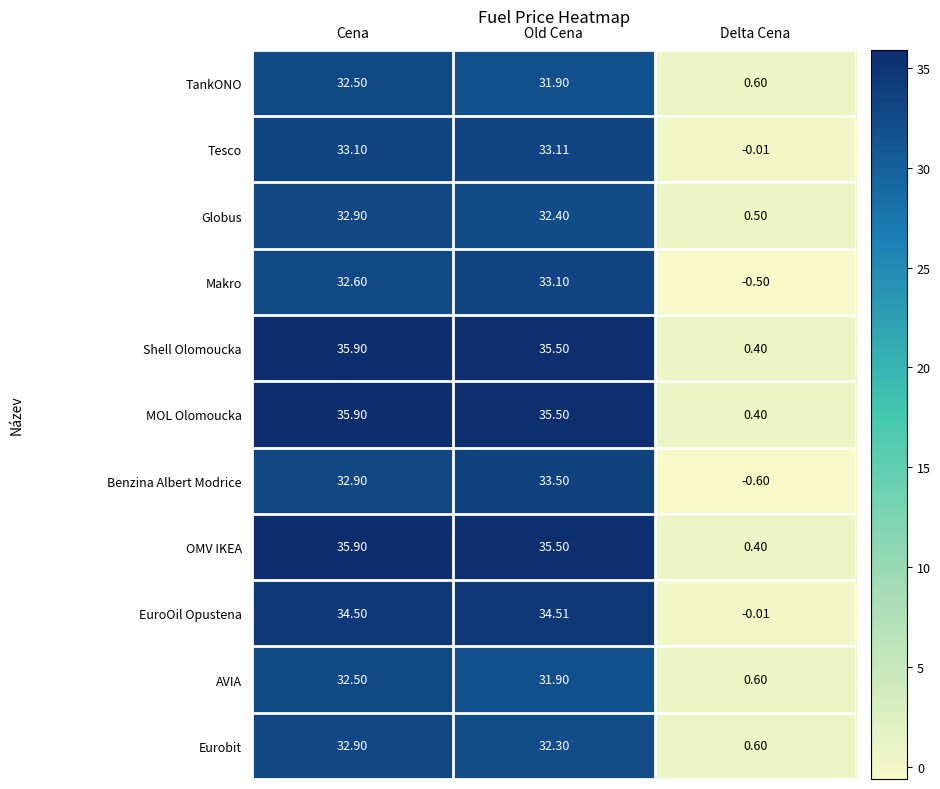

Is the value of Globus at Old Cena greater than the value of AVIA at Cena?

No